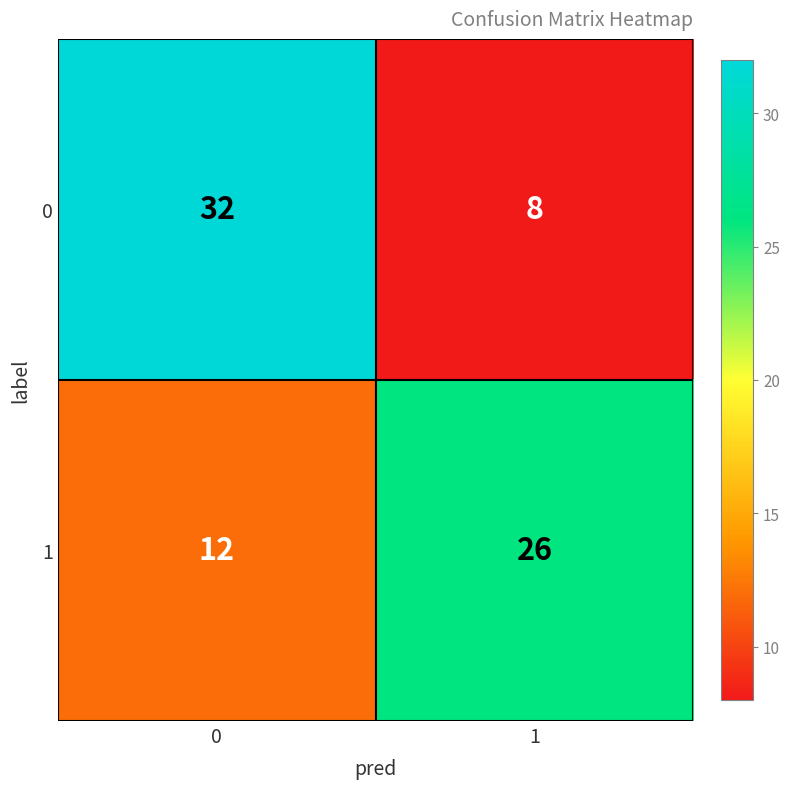

What is the difference between the maximum and minimum values in the 1 series?

14